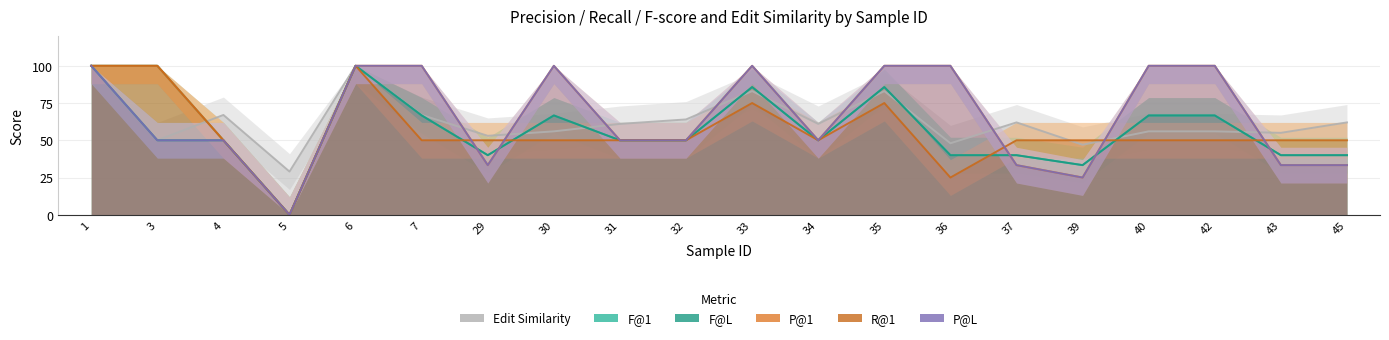

What is the greatest value displayed?

100.0